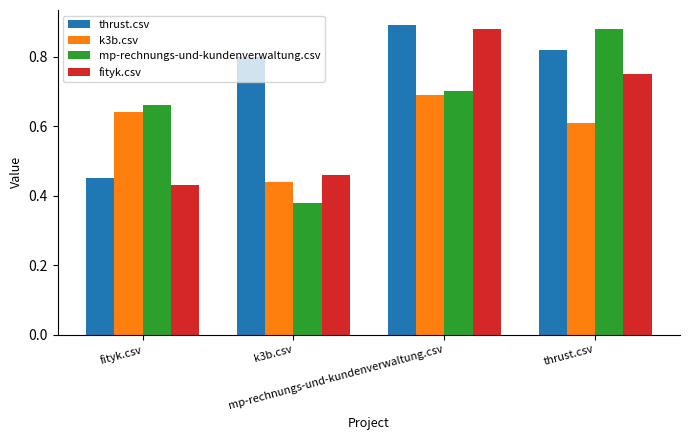

At how many categories does at least one series exceed 0?

4